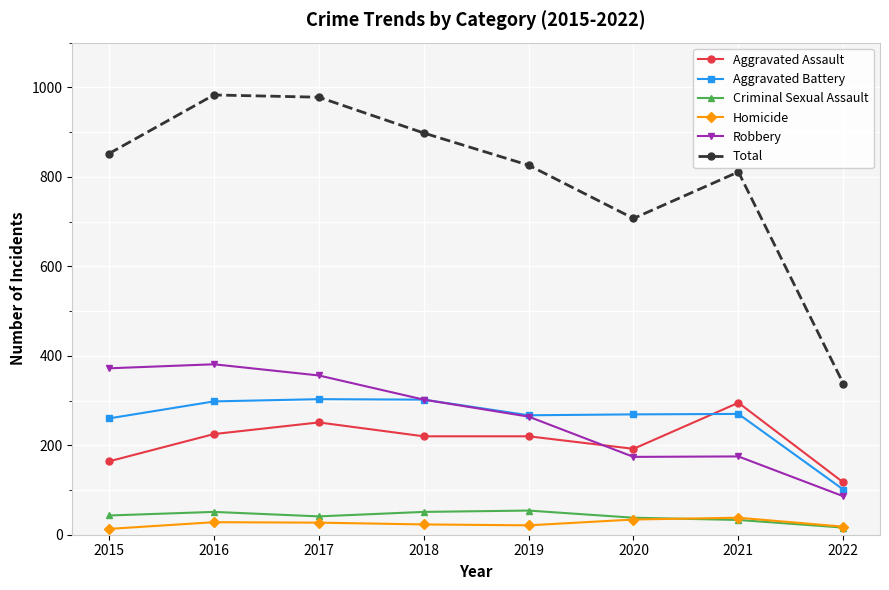

What is the total value across all series at 2017?

1956